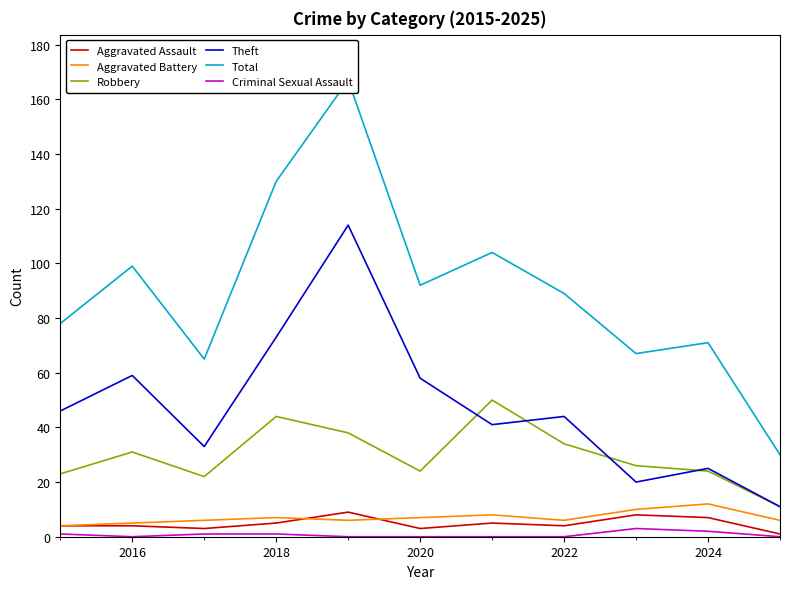

How many values in the Total series are below 89?

5